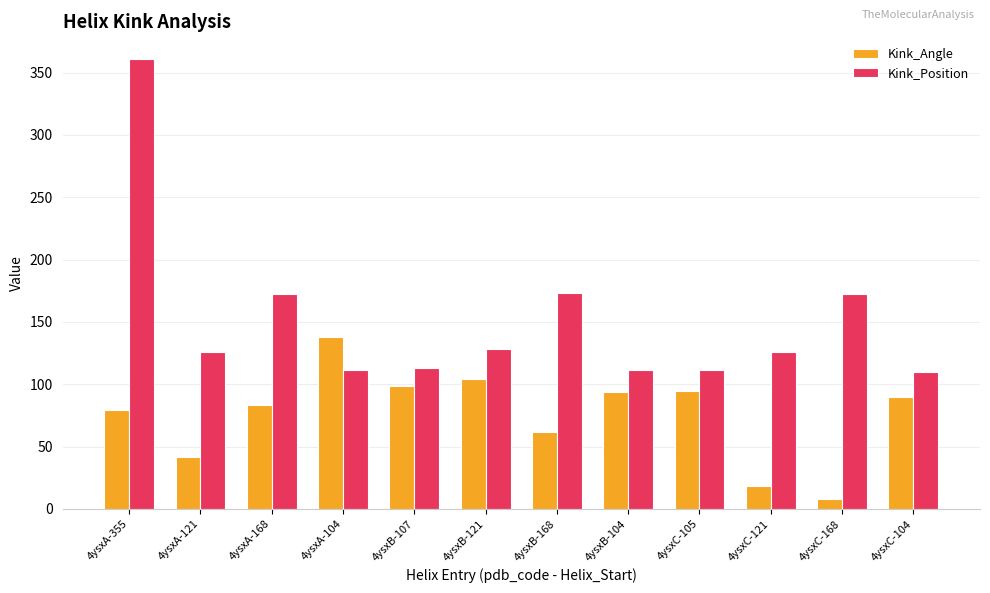

Count the number of categories in the chart.

12